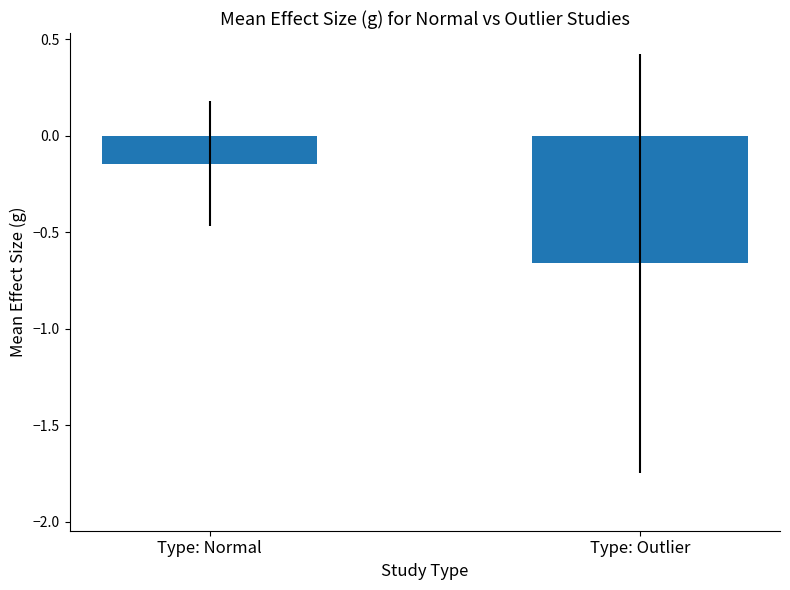

How many categories are shown in the chart?

2